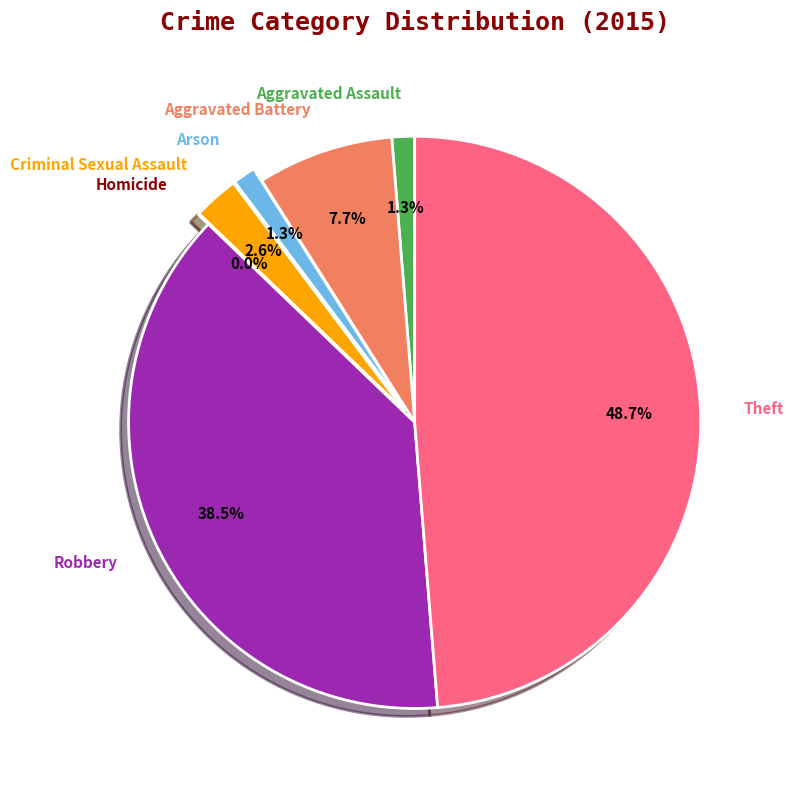

To the nearest percent, what percentage of the pie is Arson?

1%